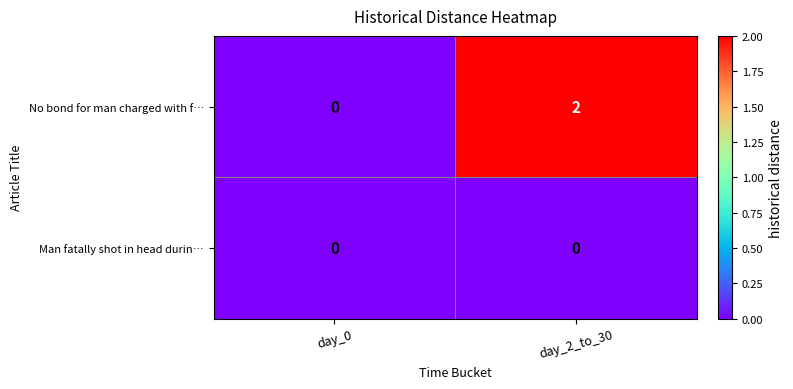

How many distinct data groups are displayed?

2